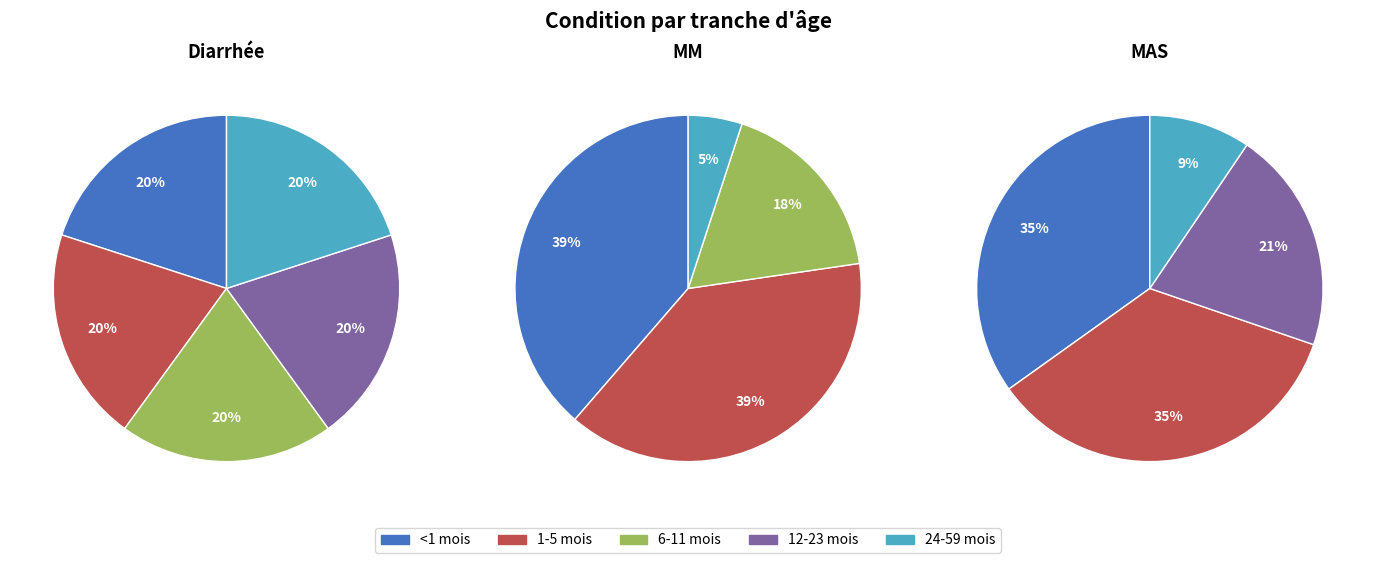

Combined, do Diarrhée and MM account for over 50%?

Yes